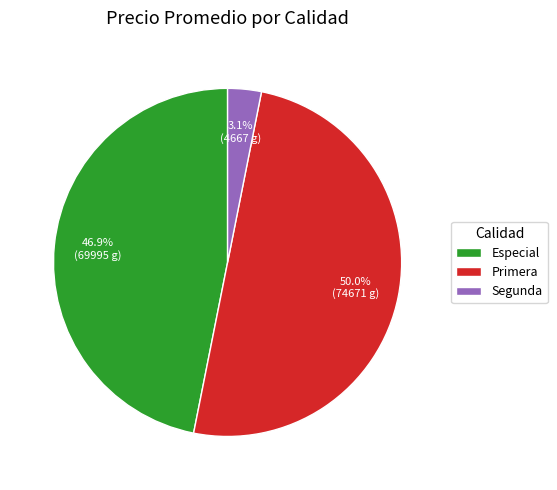

True or false: Segunda accounts for 10% of the total.

False